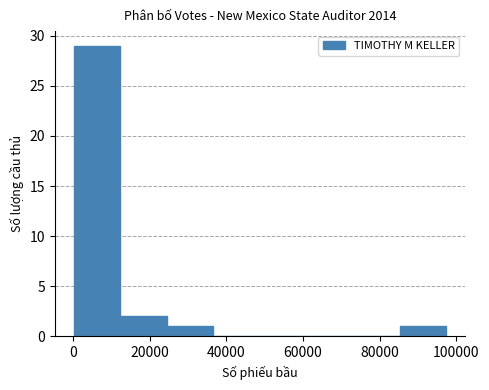

Reading left to right, transcribe this chart: for each bar, give the range it covers on the x-axis and its height. Neither the bar edges nor the heights are printed on the chart, so give them approximately, as read against the axes.

0 to 12000: 29
12000 to 24000: 2
24000 to 36000: 1
36000 to 48000: 0
48000 to 60000: 0
60000 to 74000: 0
74000 to 86000: 0
86000 to 98000: 1